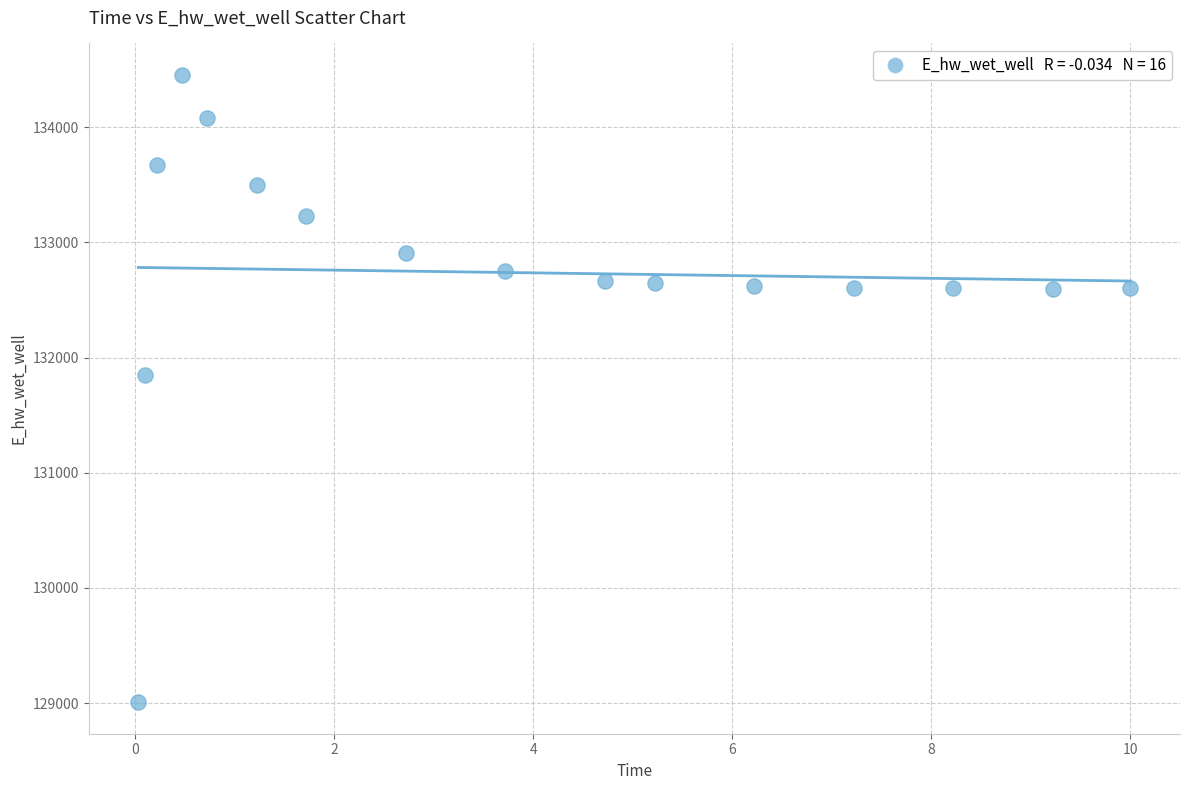

What is the range of Y values (max minus min)?

5449.6